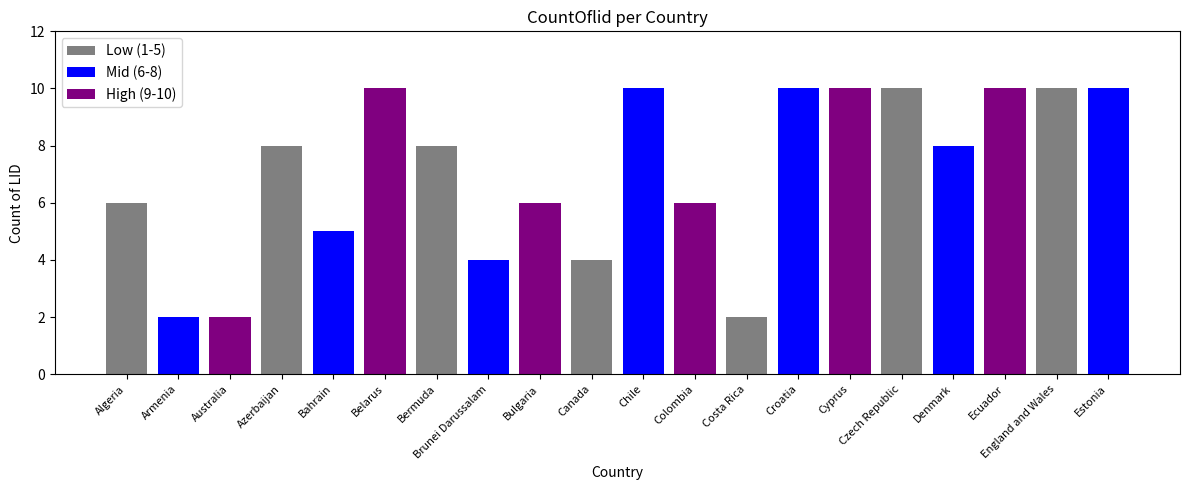

True or false: the data shows 16 at Belarus.

False